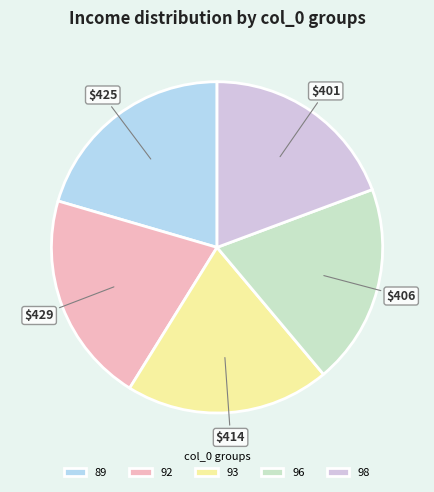

Does 93 account for over 50% of the chart?

No